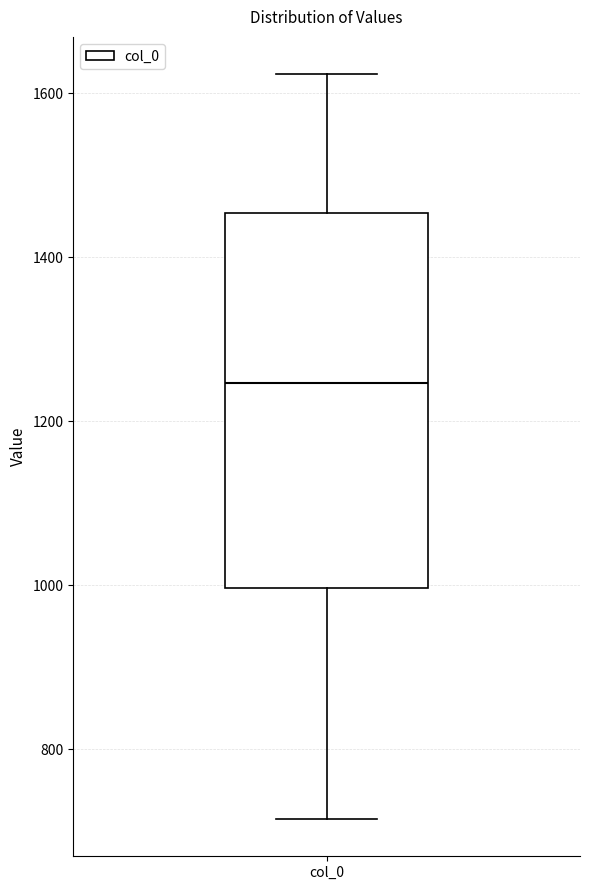

Transcribe this box plot: give where the median line is, the range the box spans, and where the two whiskers end, as read against the y-axis. The values are not printed on the chart, so give them approximately, as read against the axis.

median 1240, box 1000 to 1460, whiskers 720 to 1620